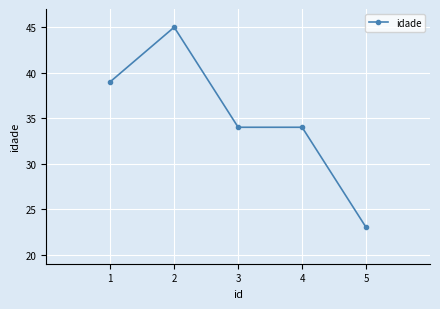

Where is the first local maximum?

2